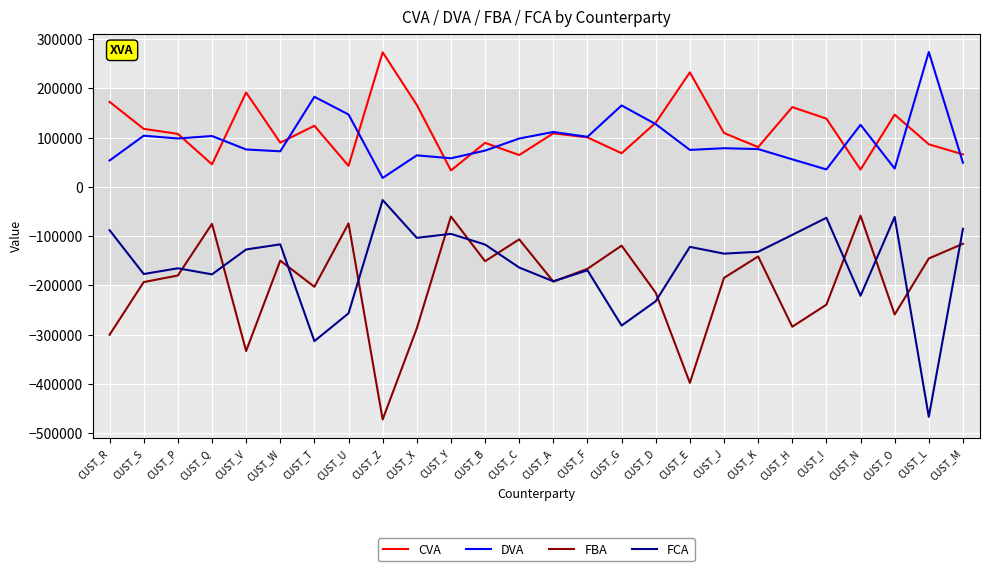

True or false: CVA and FCA cross at least once.

False